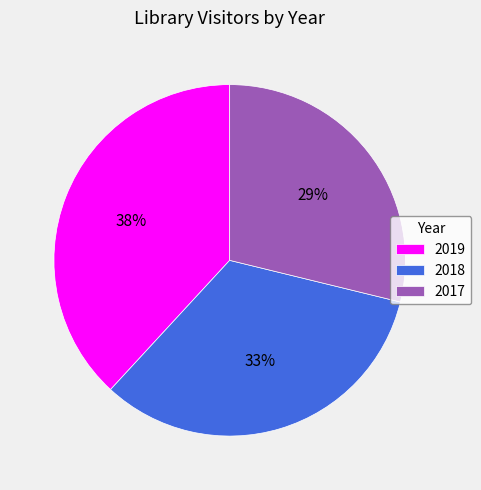

To the nearest percent, what is the combined percentage of 2019 and 2017?

67%